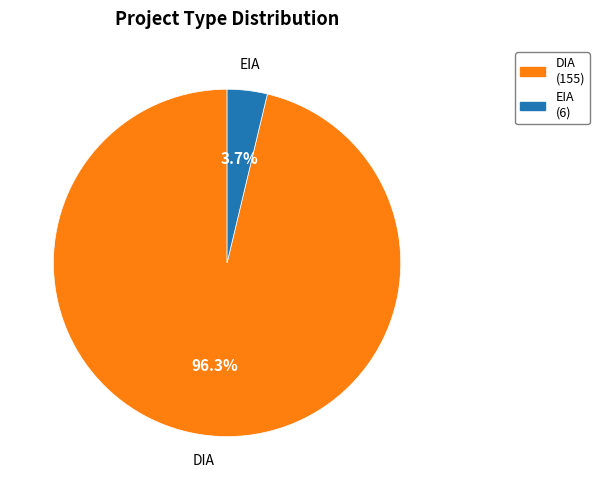

Count the number of slices in the pie.

2